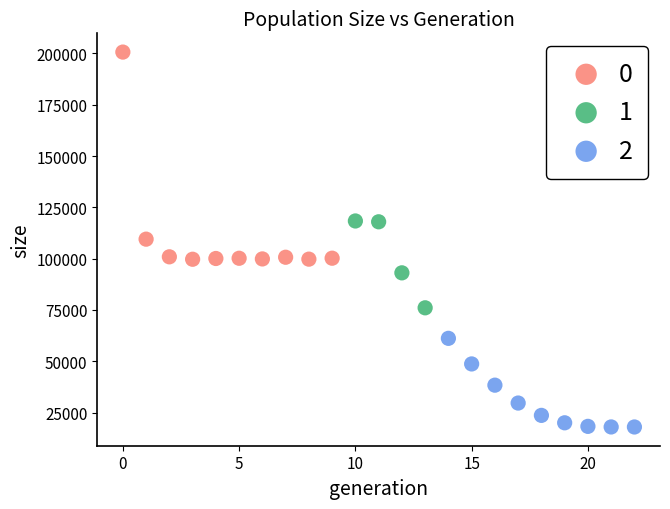

Which series contains the lowest Y value?

2